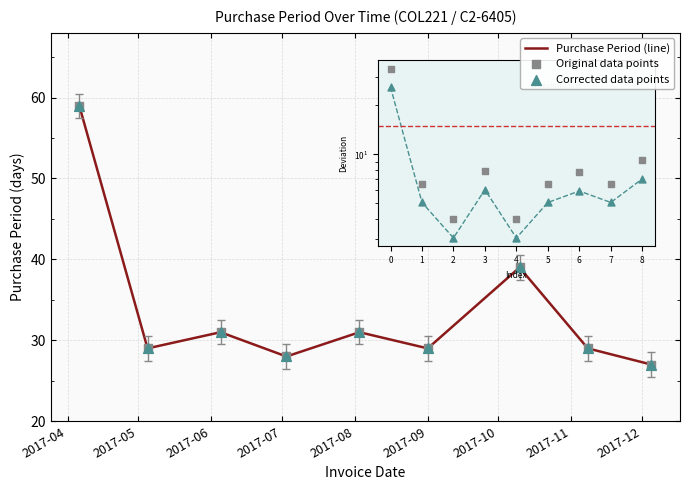

What is the difference between the maximum and minimum values?

32